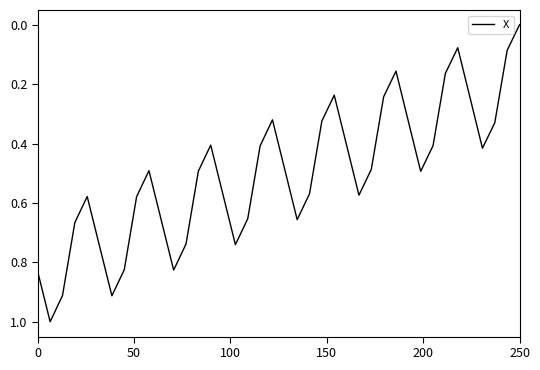

What is the maximum value shown in the chart?

1.0